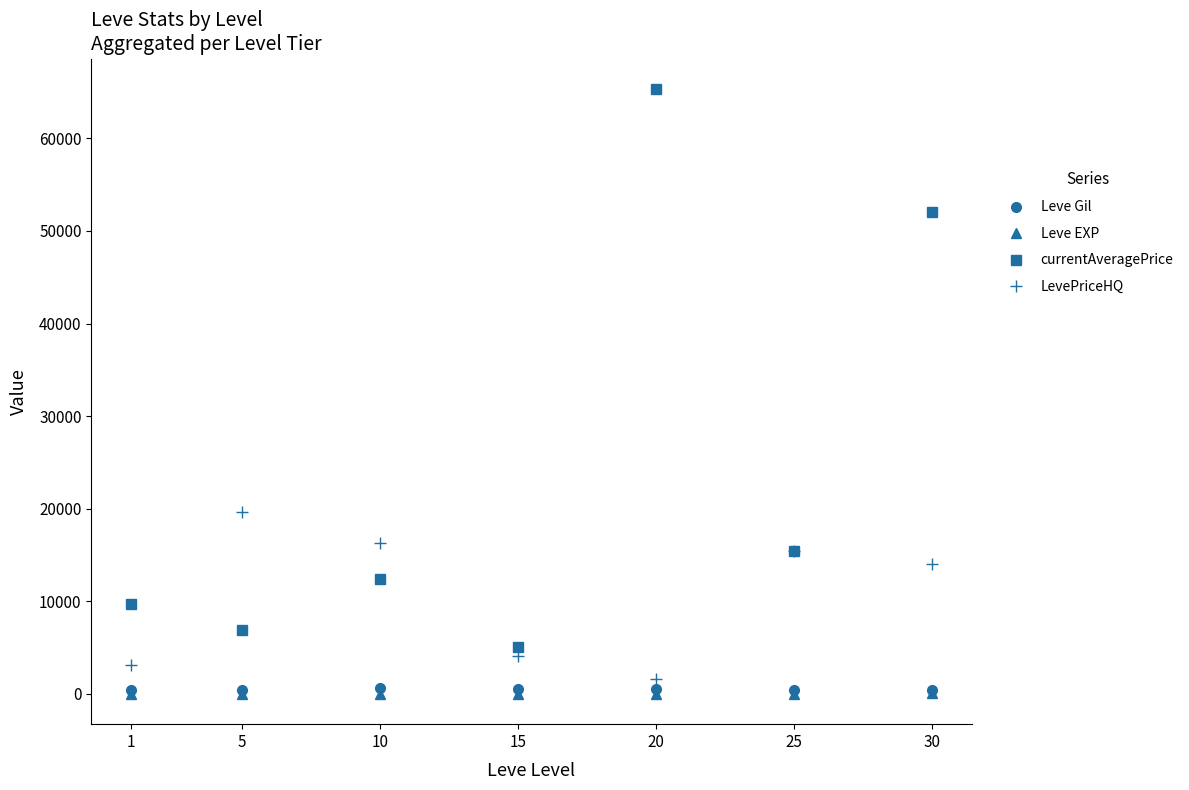

Count the number of data series in this chart.

4